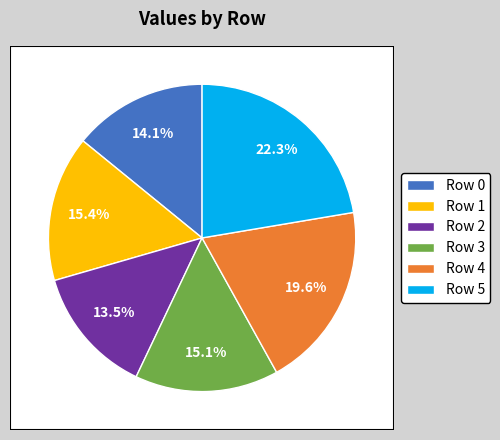

What is the largest slice in the pie chart?

Row 5